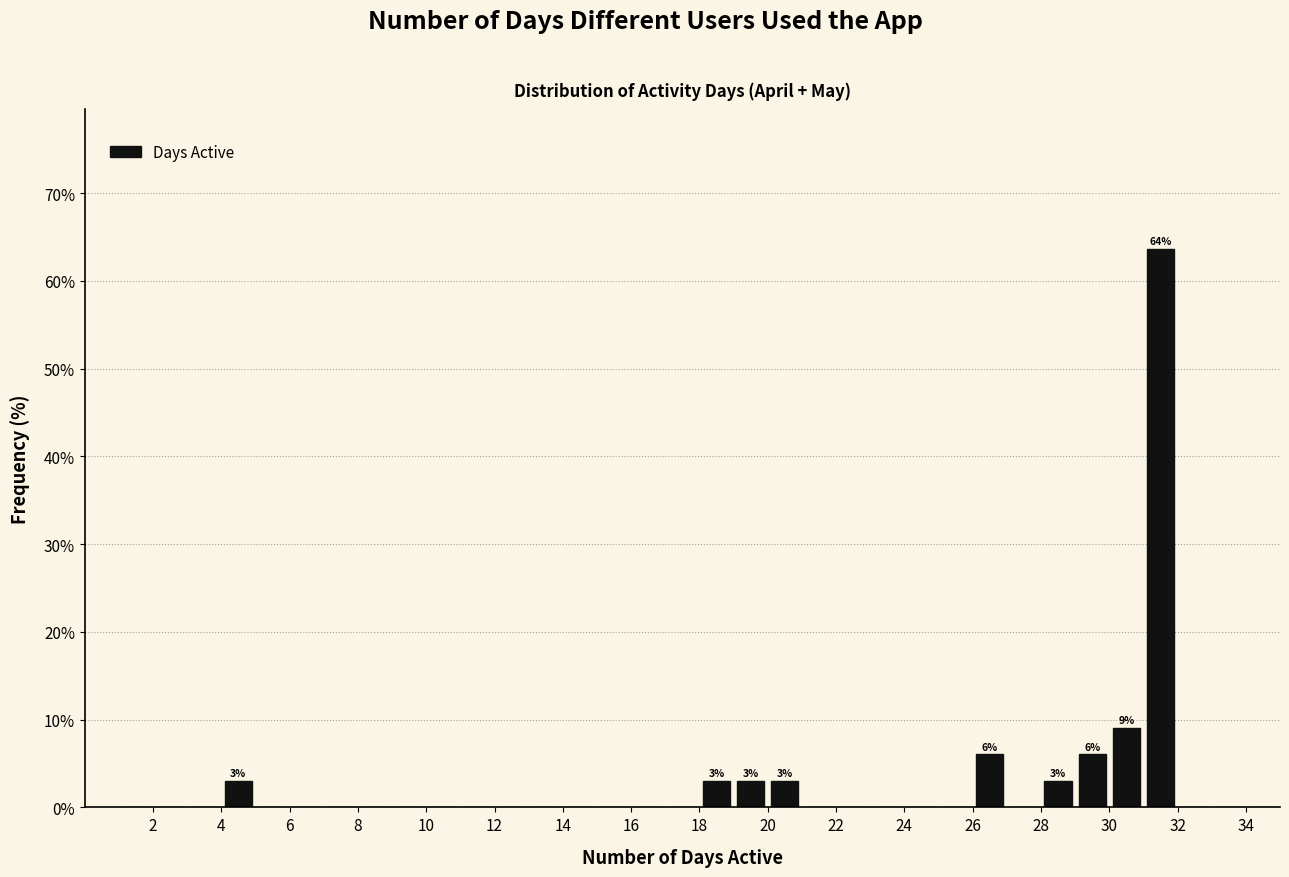

Which range on the x-axis has the tallest bar?

31 to 32